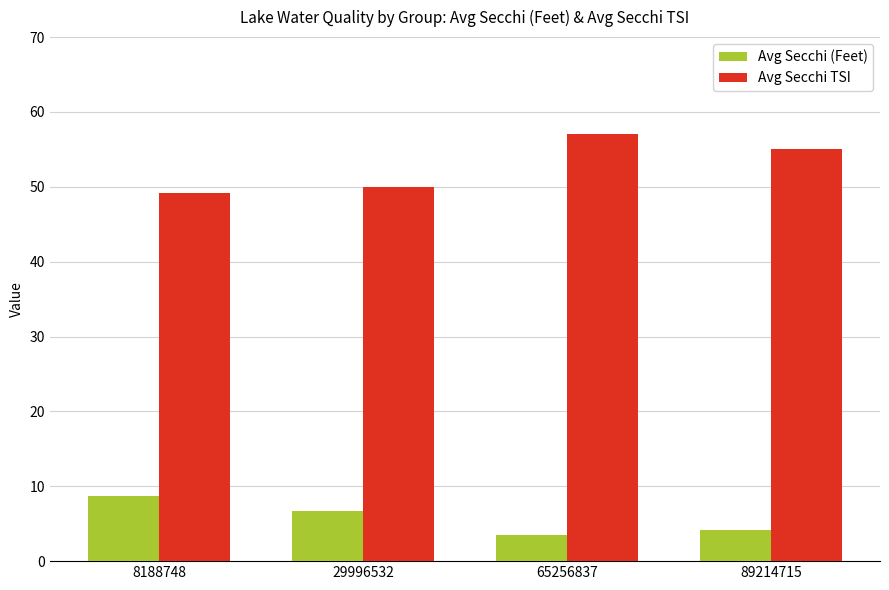

What is the difference between the maximum and minimum values in the Avg Secchi TSI series?

7.9